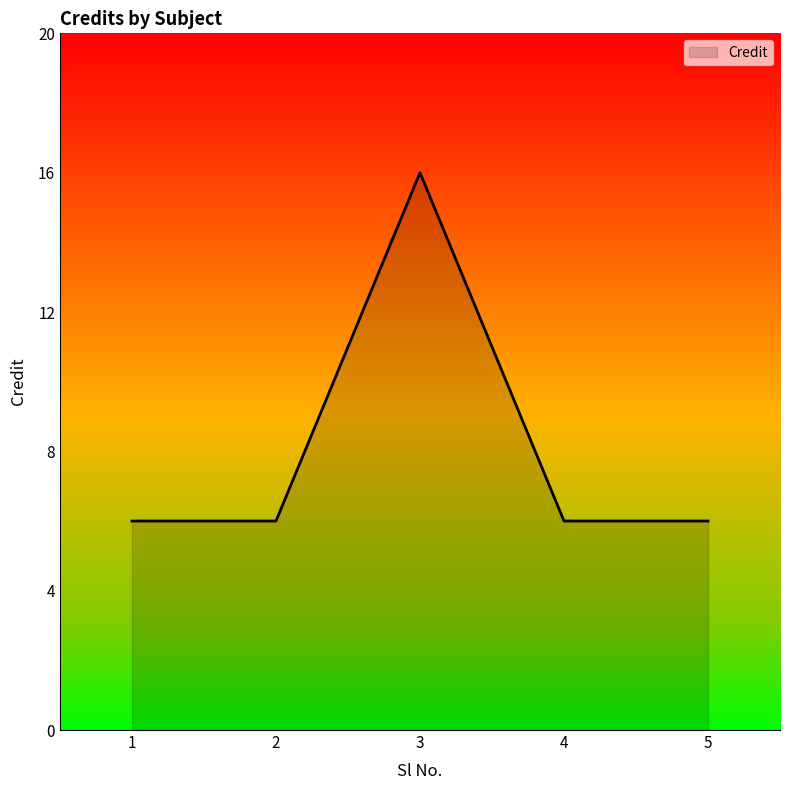

Which label corresponds to the largest value in the chart?

3